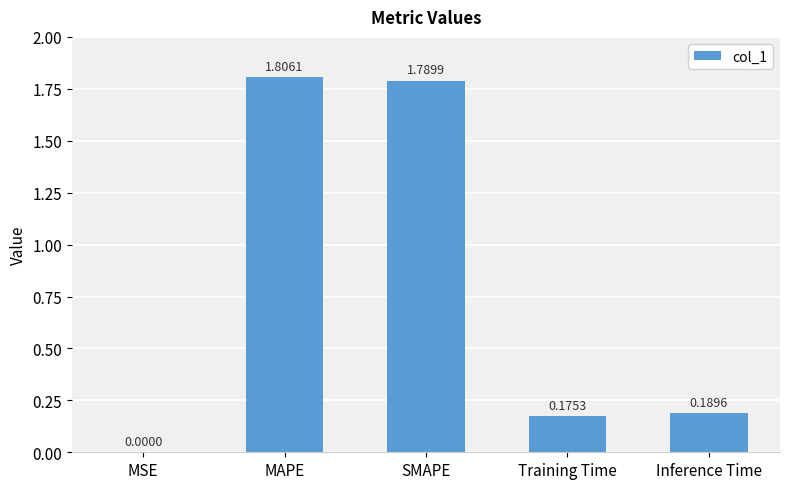

True or false: the data shows 1.8 at MAPE.

True